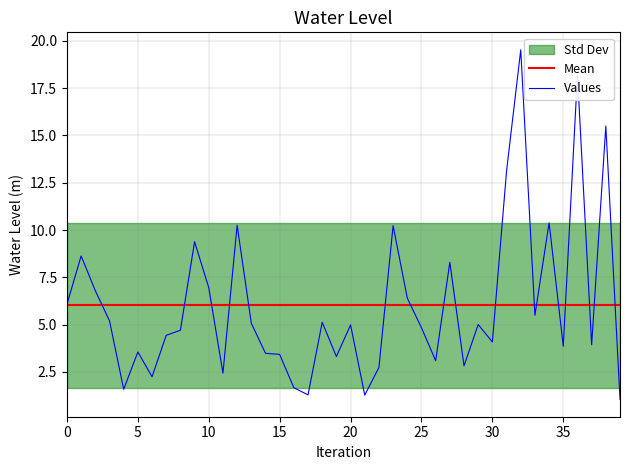

Which series has the largest range (max minus min)?

Values